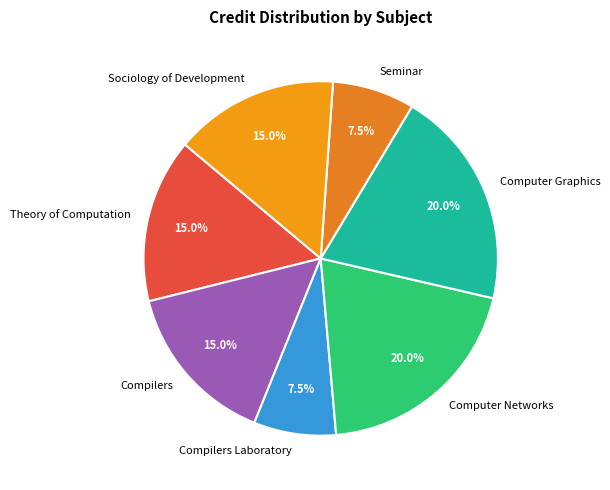

To the nearest percent, what is the difference between the largest and smallest slice percentages?

12%